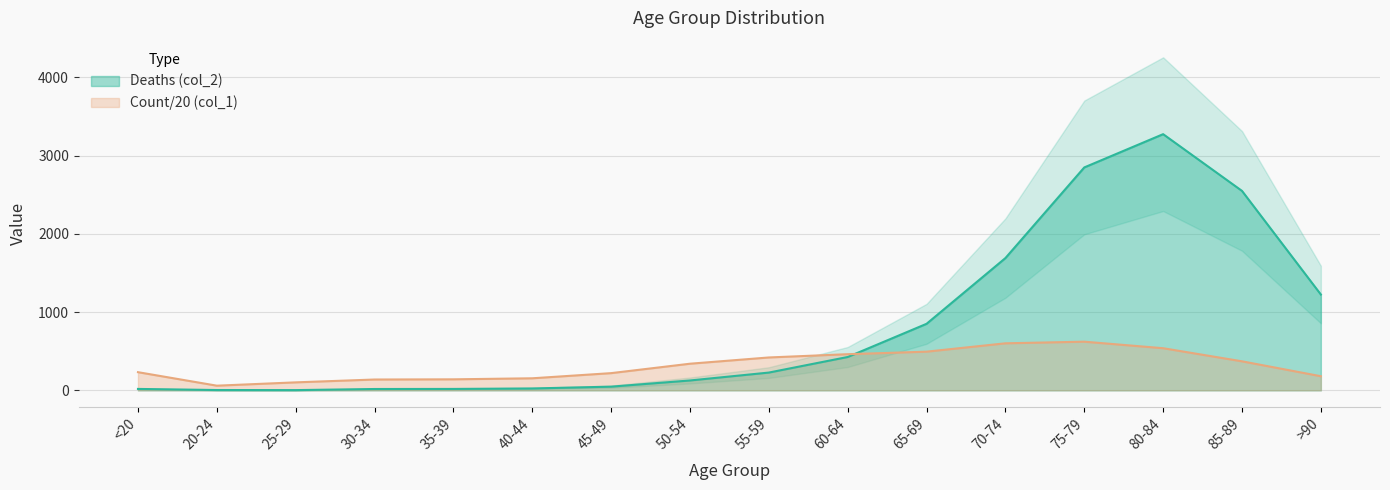

How many lines are shown in the chart?

2